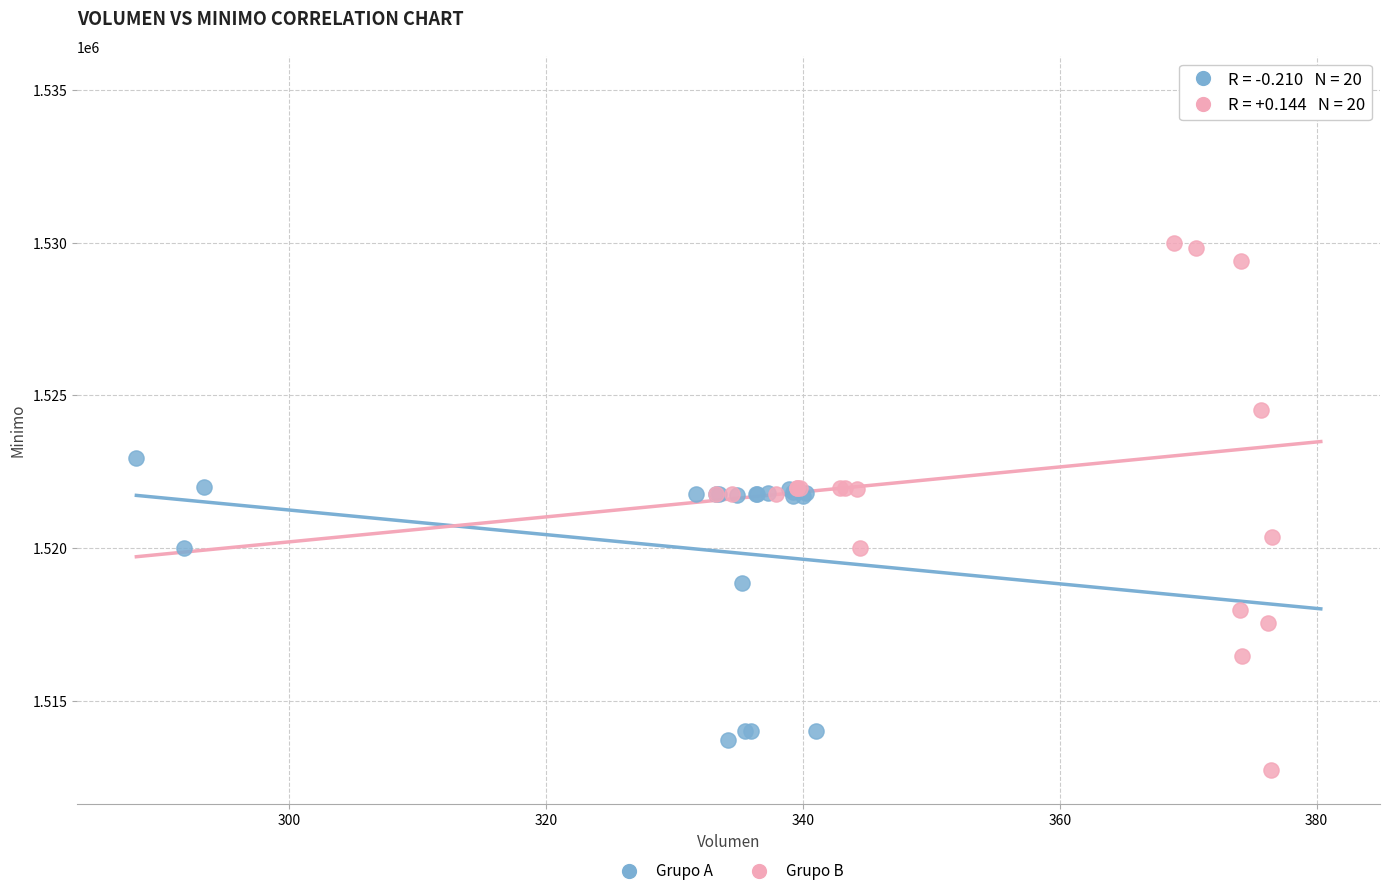

Which series has the largest Y range (max minus min)?

Grupo B